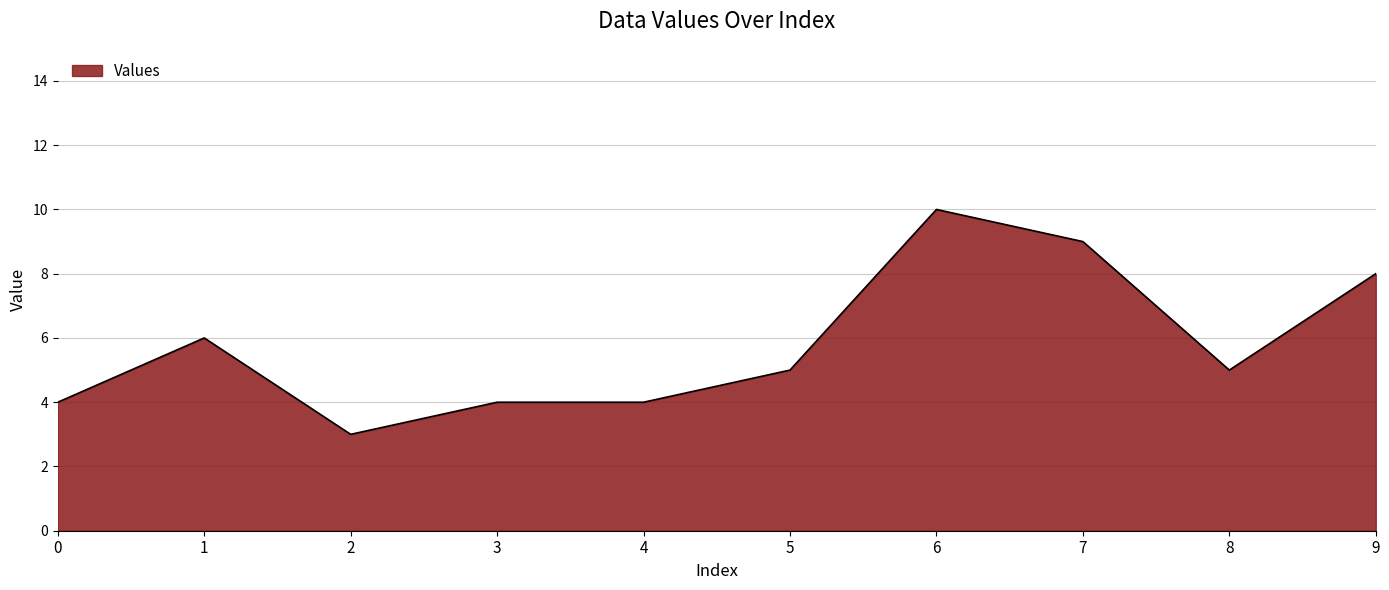

Is it true that the value at 0 is 3?

False